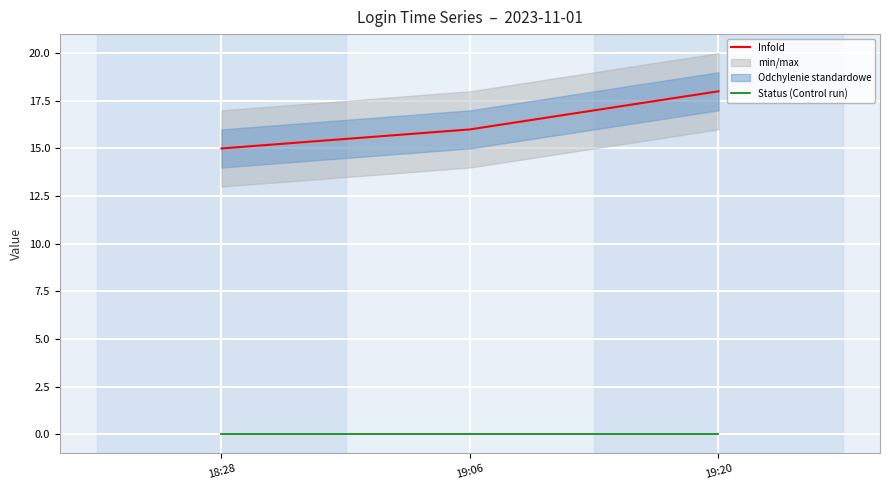

At how many categories does at least one series exceed 4?

3